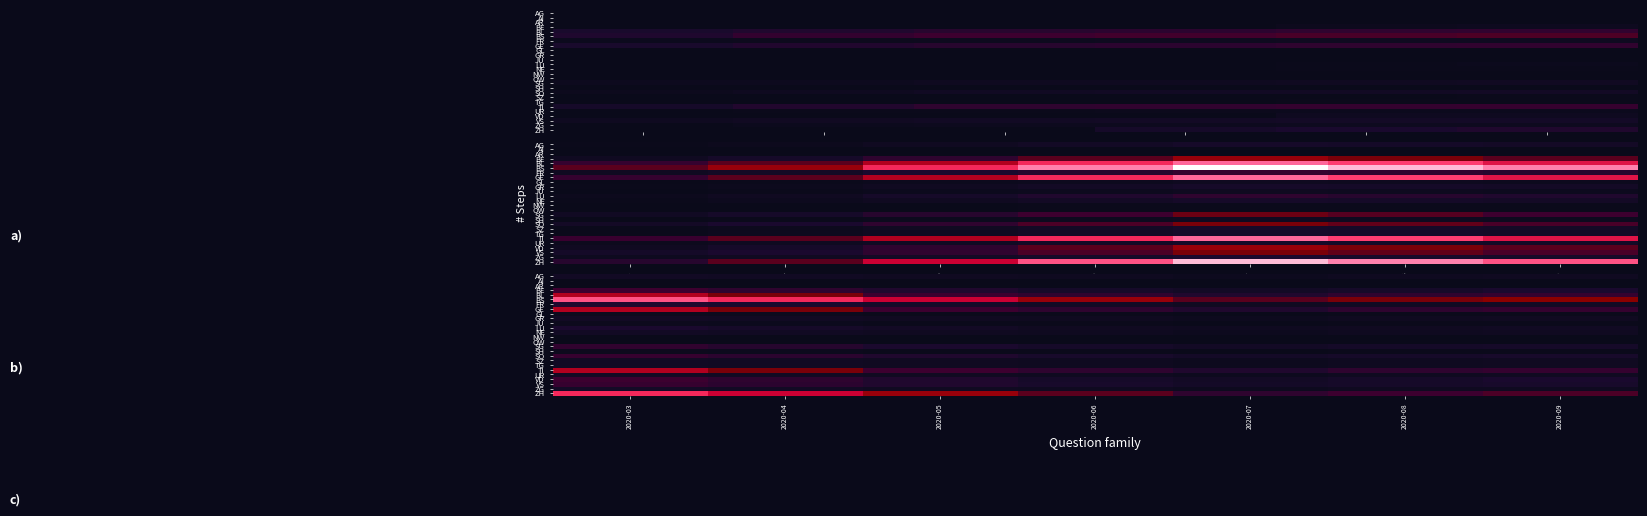

What is the approximate value of GR at 2020-07, to the nearest 5?

60